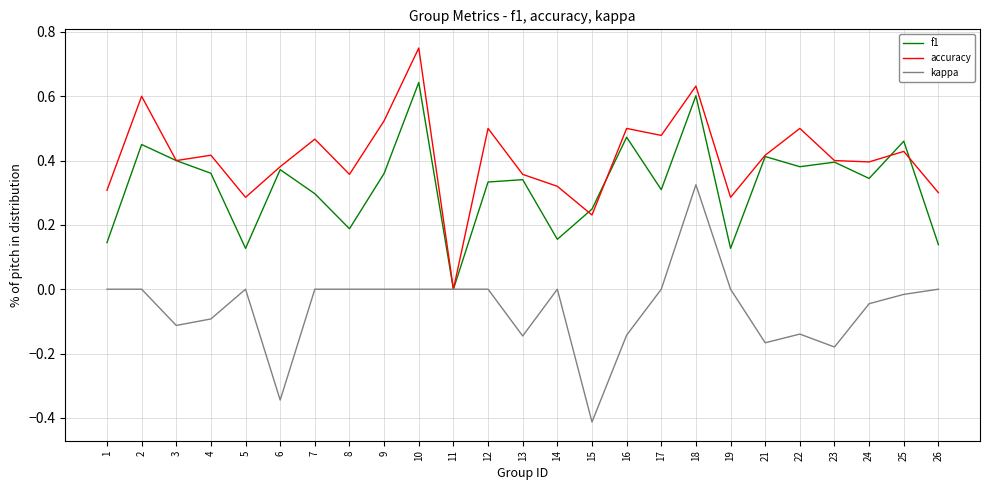

What is the sum of all f1 values?

8.1